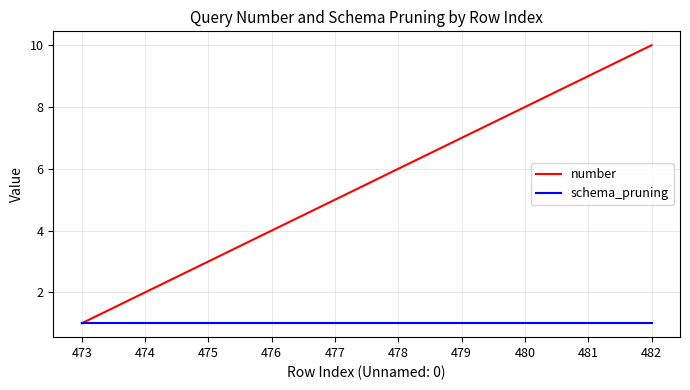

How many series are shown in this chart?

2